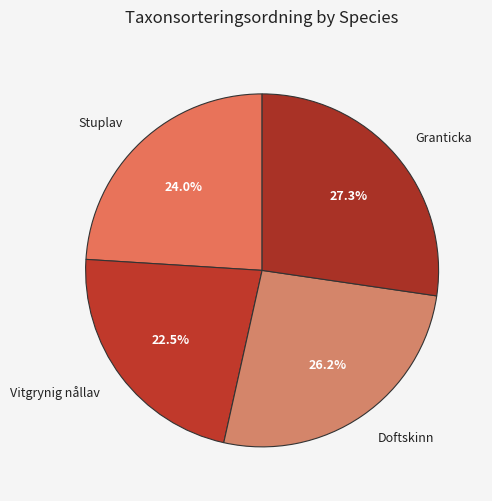

Is there a majority slice in this chart?

No